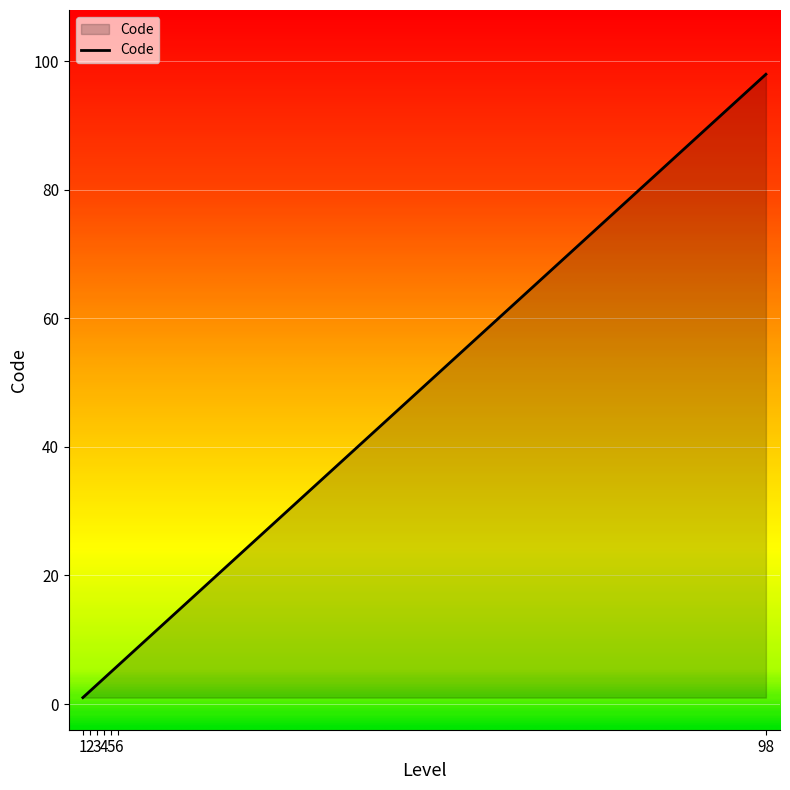

True or false: the data shows 3 at 3.

True